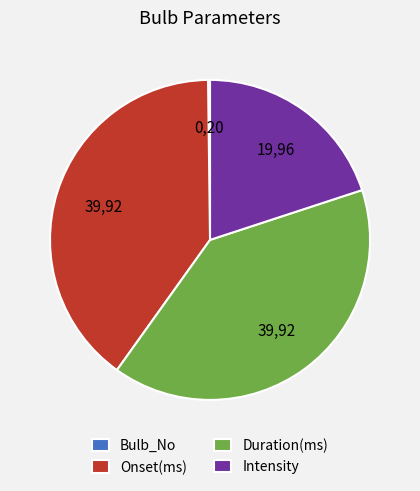

The Onset(ms) slice represents 40% of the pie. True or false?

True